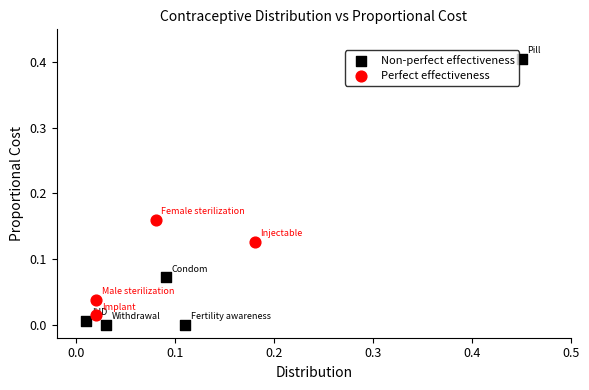

Which series has the largest Y range (max minus min)?

Non-perfect effectiveness